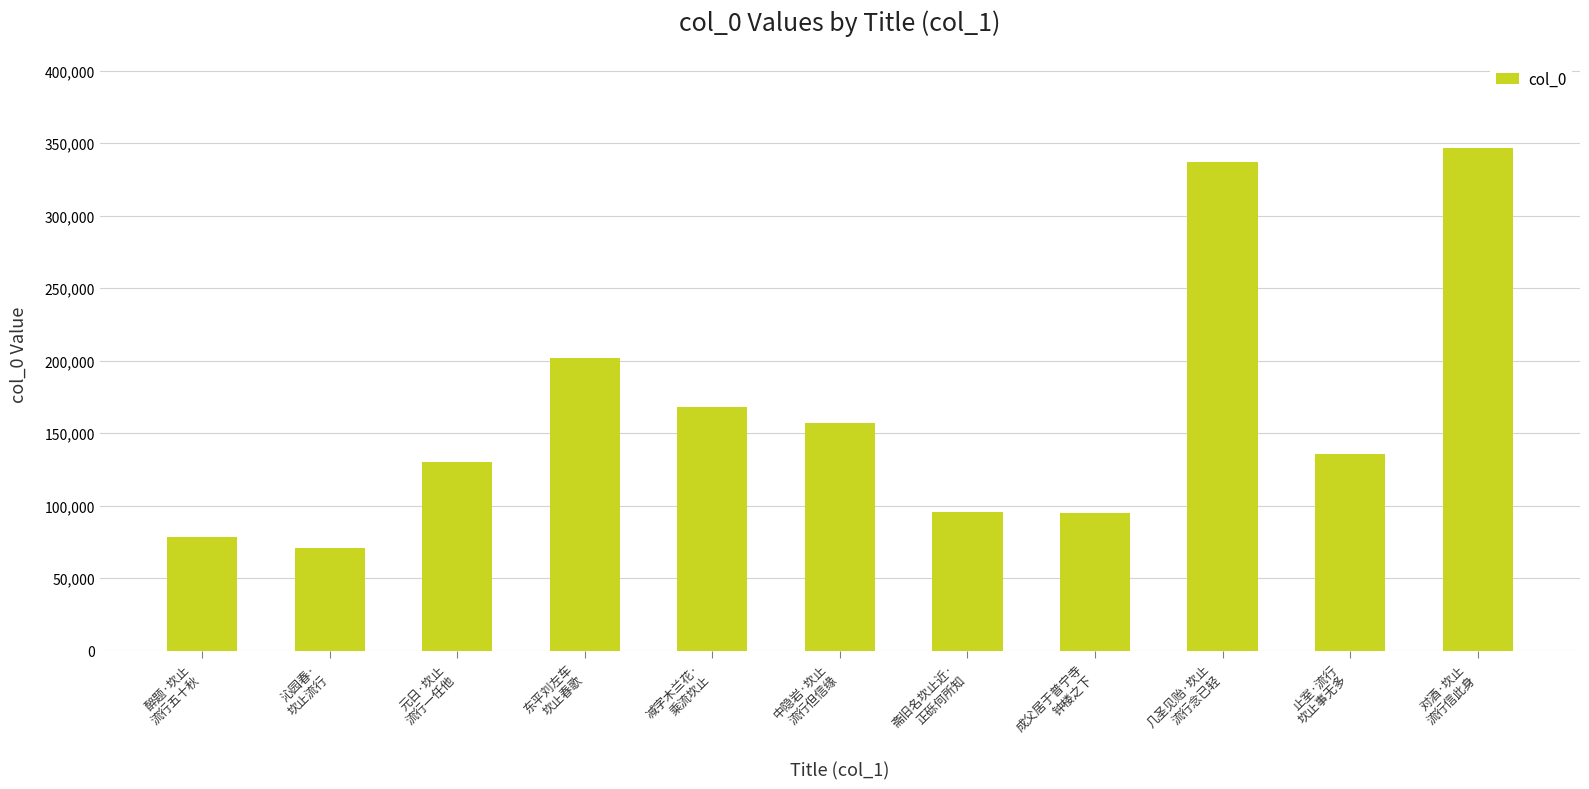

What is the value of the 8th bar from the left?

95259